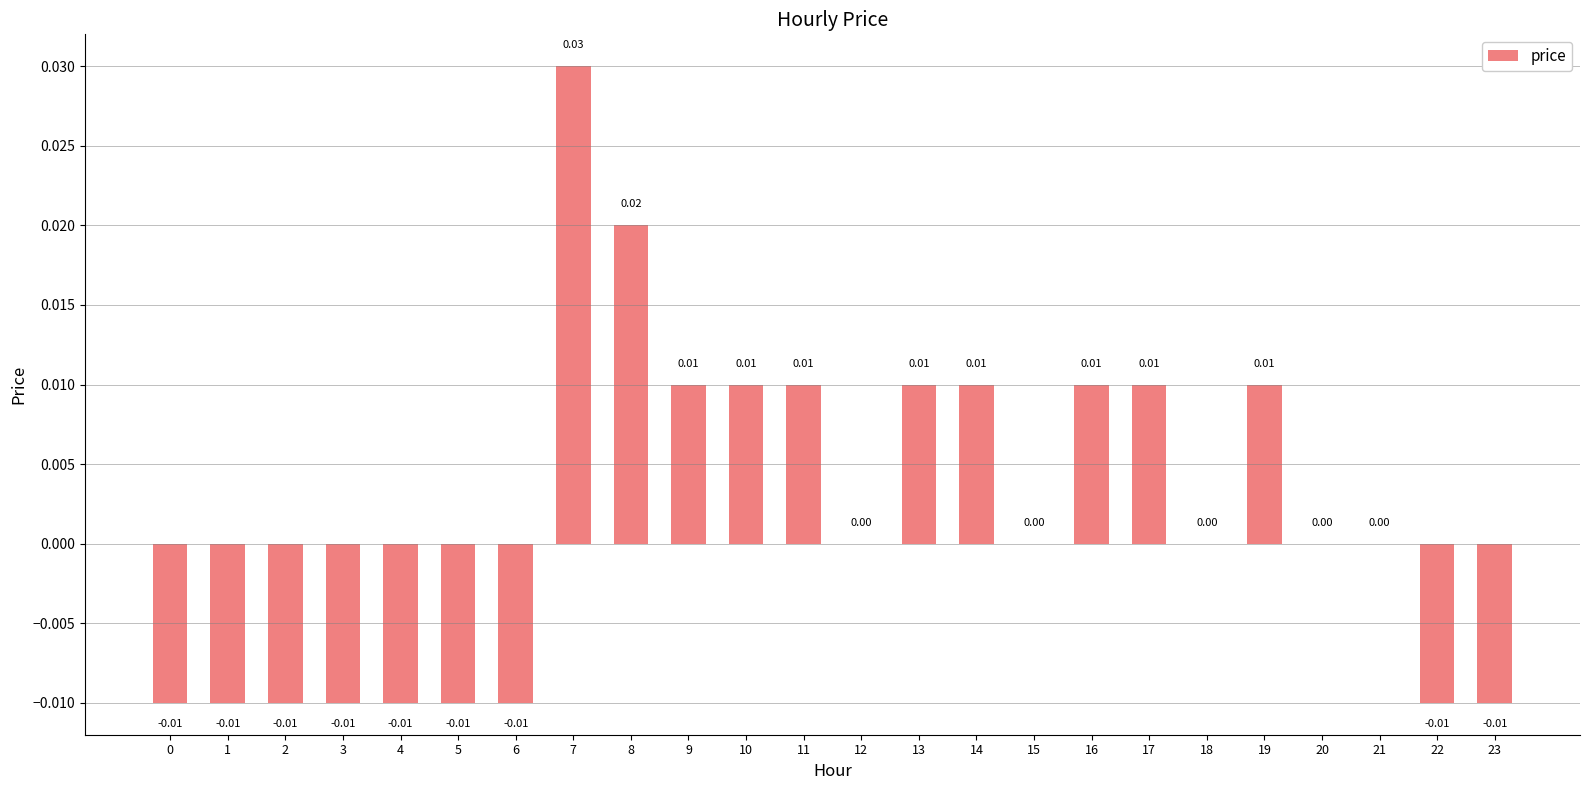

The chart shows a value of 0.0 at 9. True or false?

True